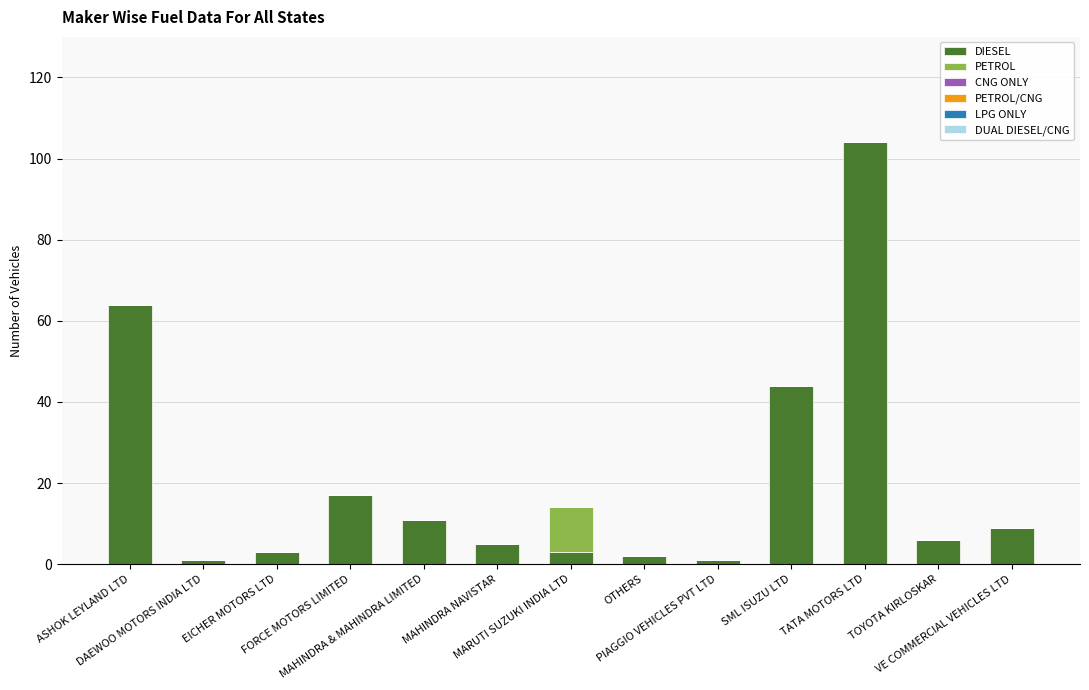

Count the number of categories in the chart.

13